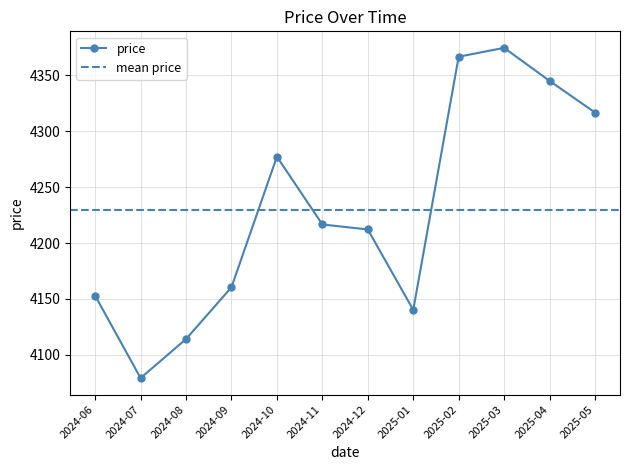

What position from the right is 2024-06?

12